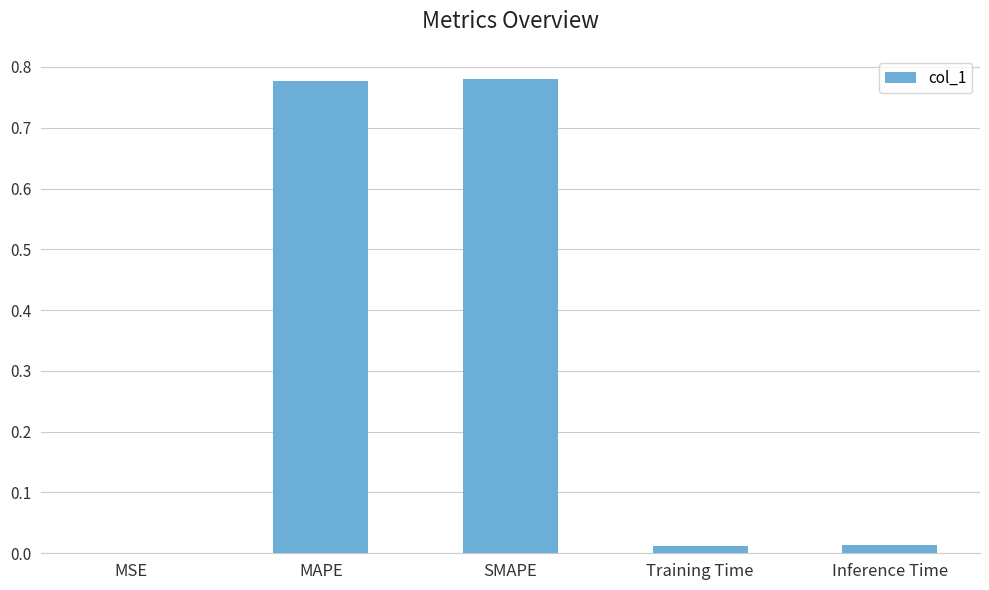

How many data points does each series have?

5